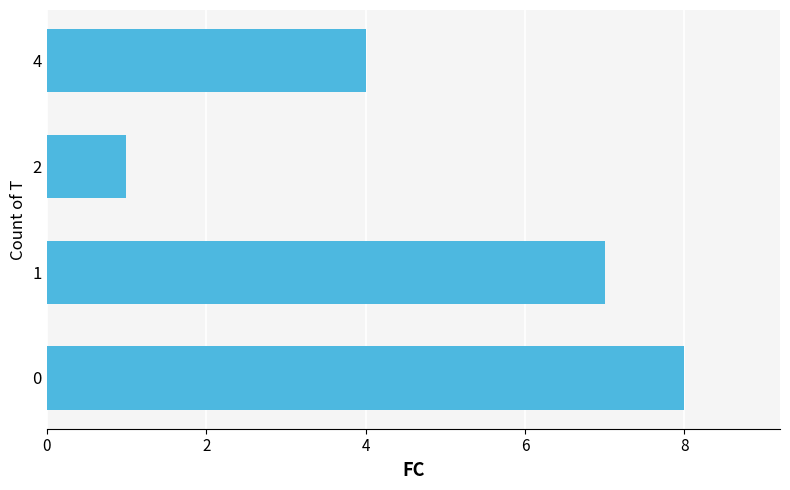

The value at 1 is 3. True or false?

False